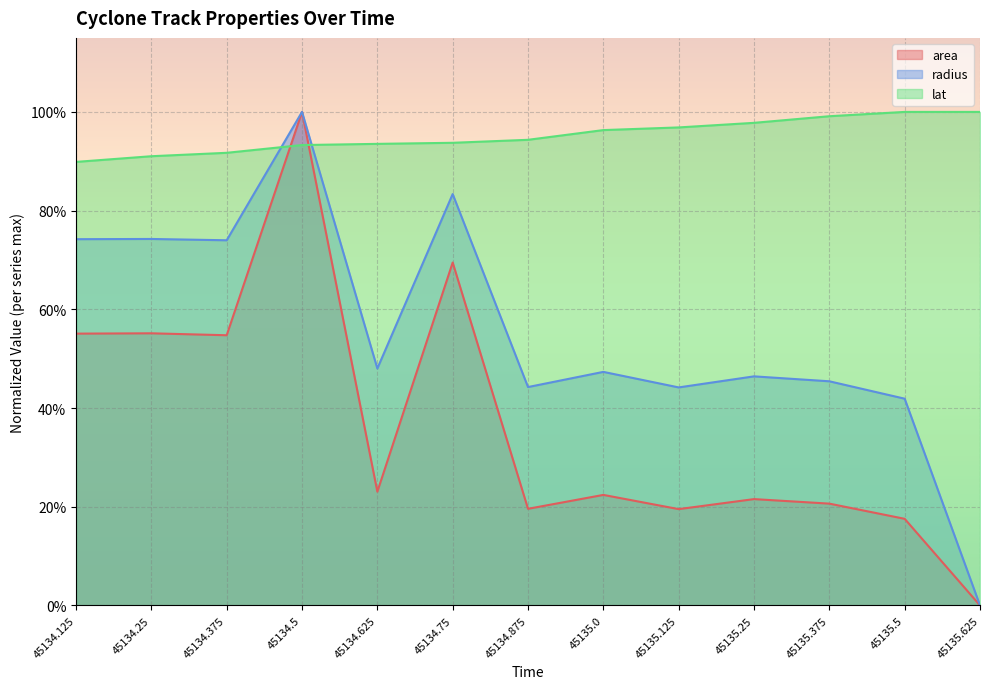

In area, how many points are lower than both neighbors (excluding endpoints)?

4